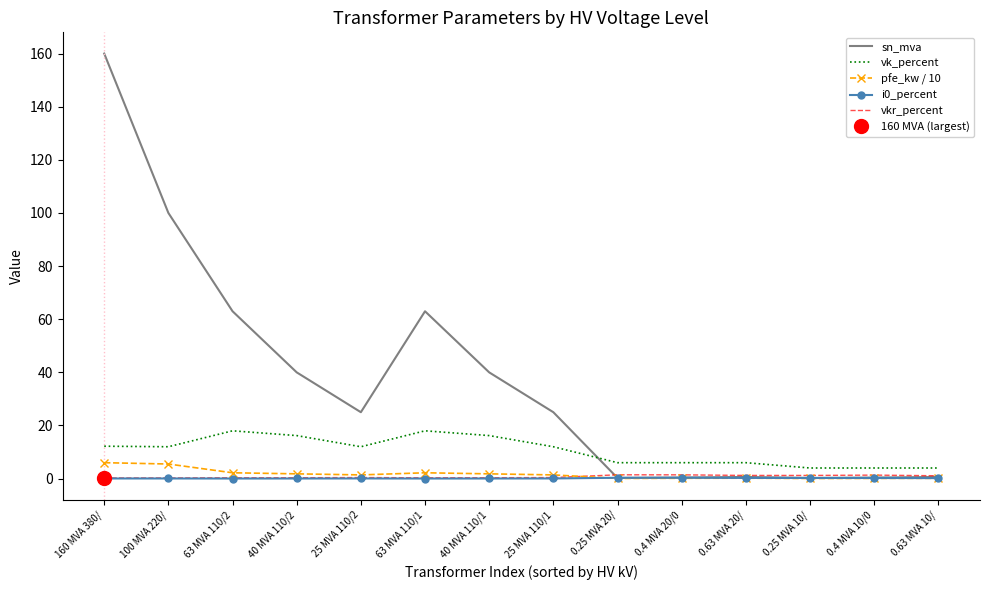

What are all the series names shown in the legend?

sn_mva, vk_percent, pfe_kw / 10, i0_percent, vkr_percent